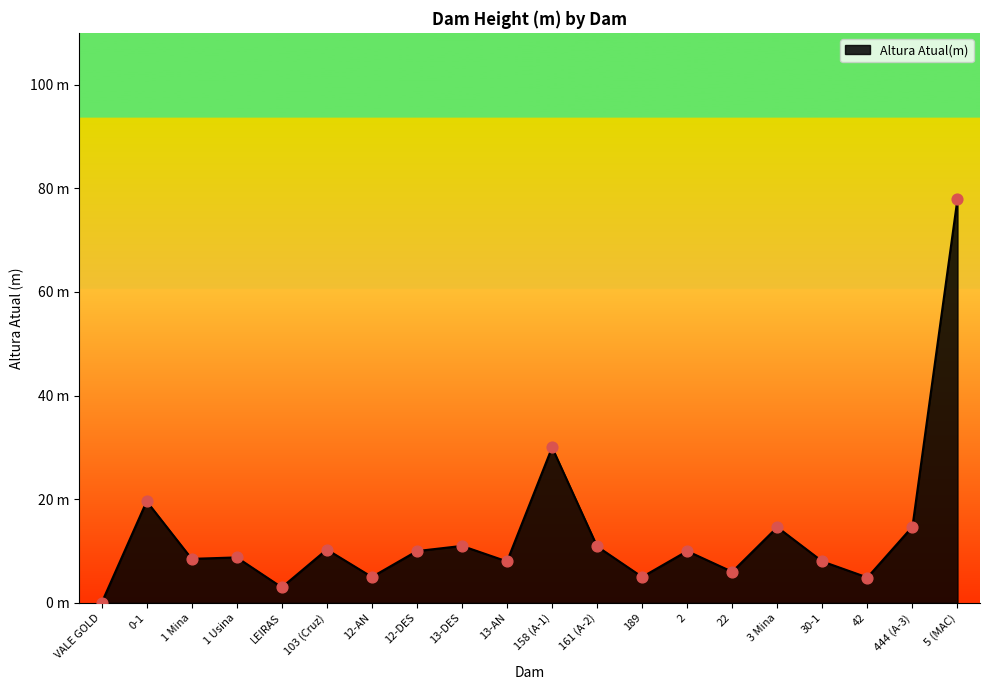

Is this an area chart (filled region under the line)?

Yes